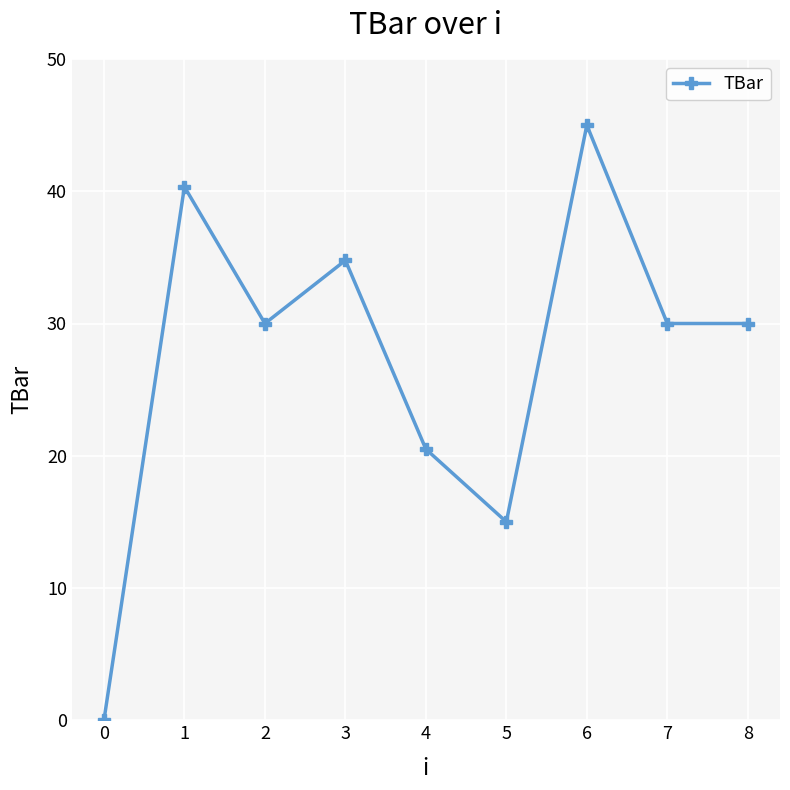

How many interior local peaks (higher than both neighbors) does the data have?

3